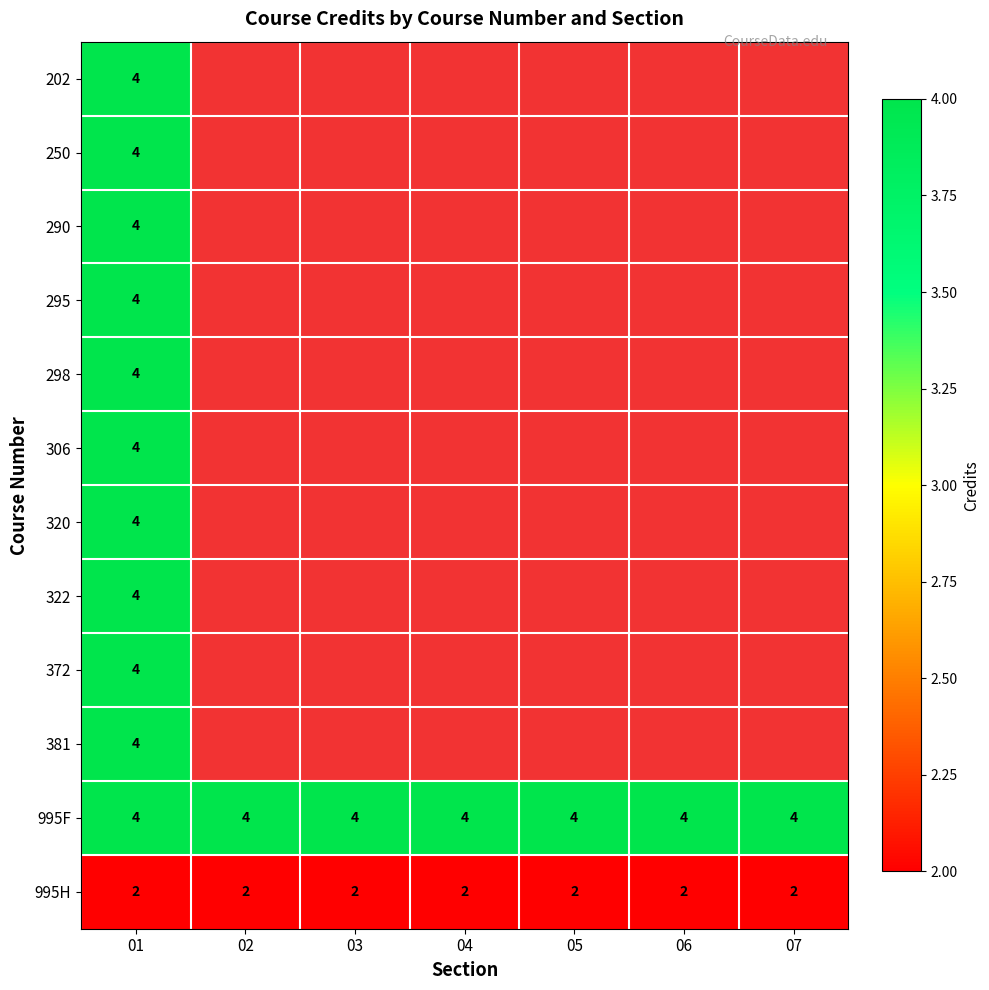

What is the greatest value displayed?

4.0